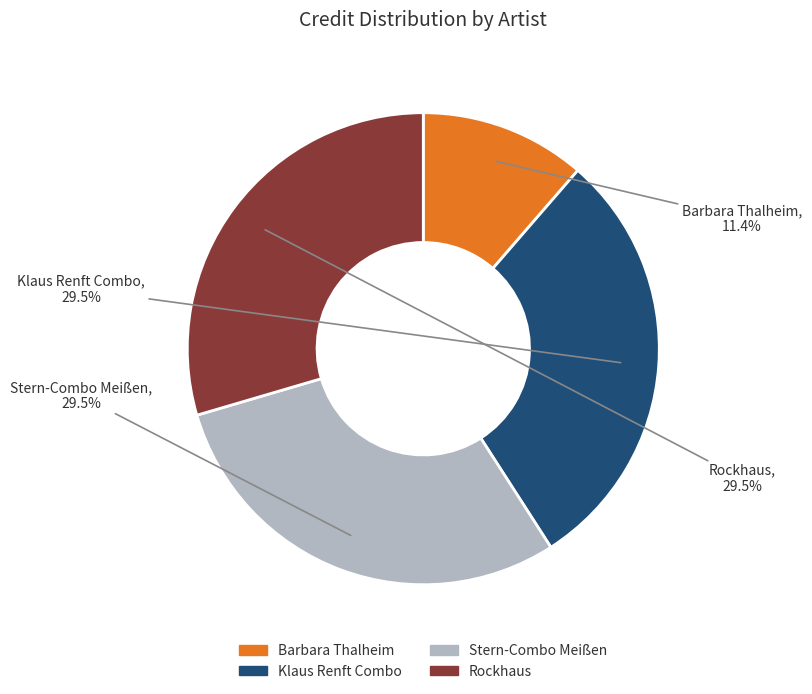

What is the ratio of the value at Stern-Combo Meißen to the value at Rockhaus?

1.0